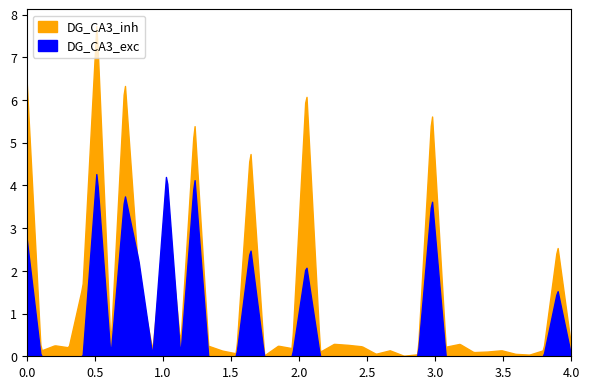

Rank the series by their maximum value, from lowest to highest.

DG_CA3_exc, DG_CA3_inh